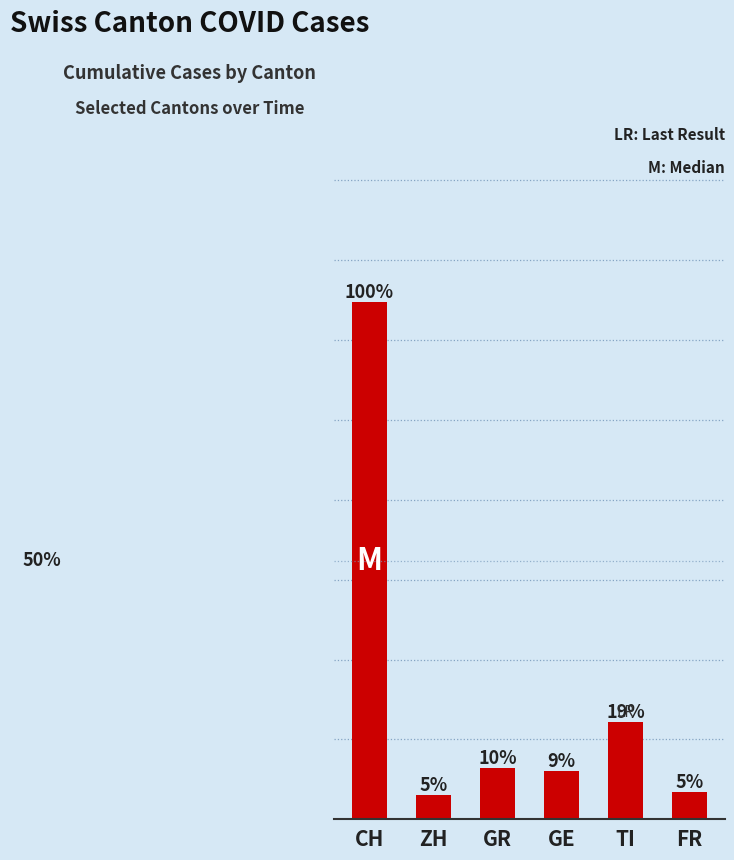

Is it true that the value at GE is 14?

False